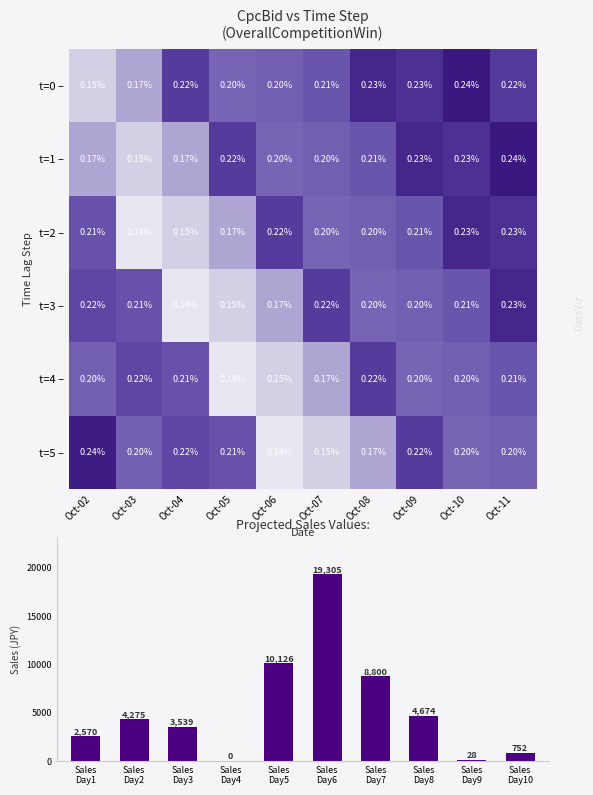

Is the value of t=5 – at Oct-06 greater than the value of t=1 – at Oct-06?

No